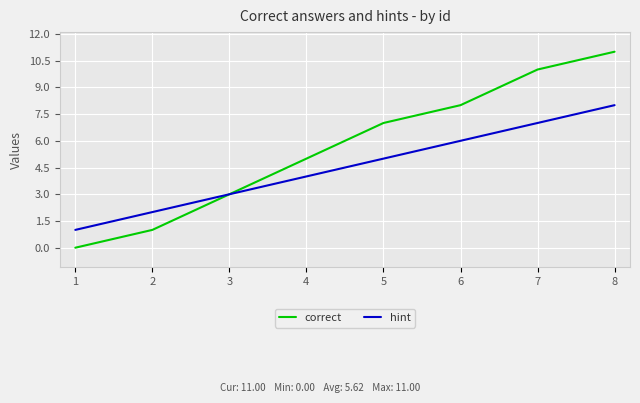

How many lines are shown in the chart?

2